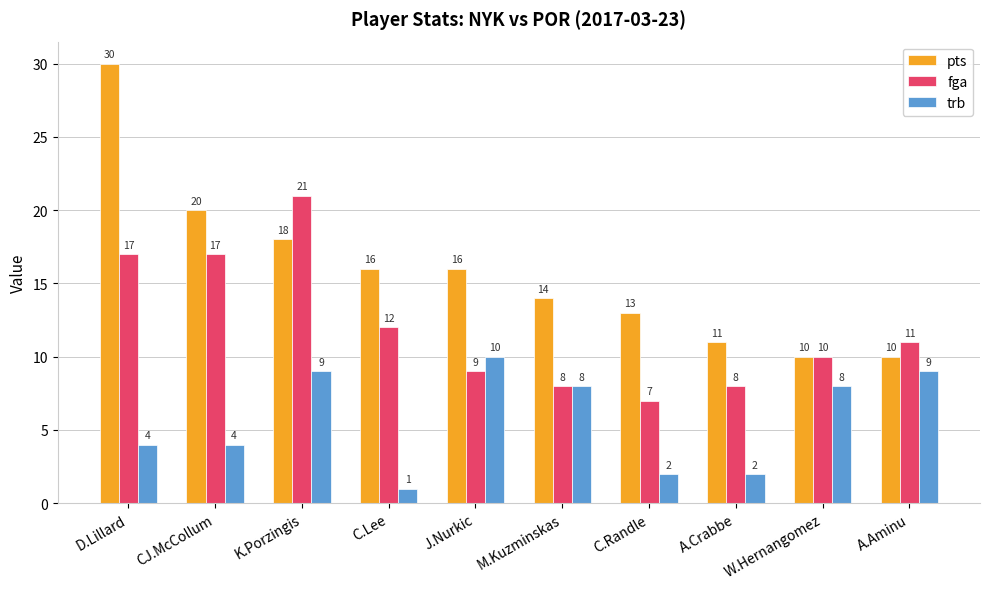

Count the trb values in the range 2 to 9.

8